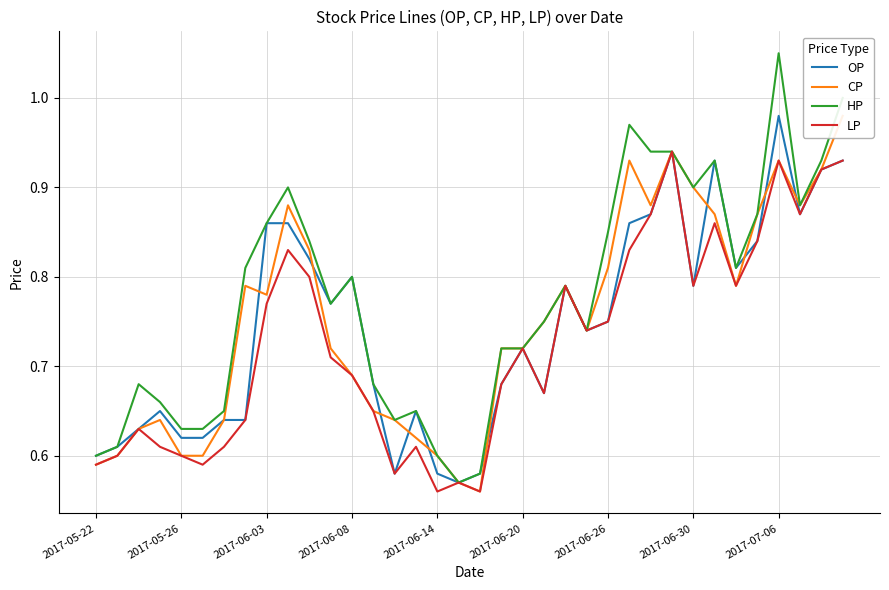

Which category has the highest value in the LP series?

27